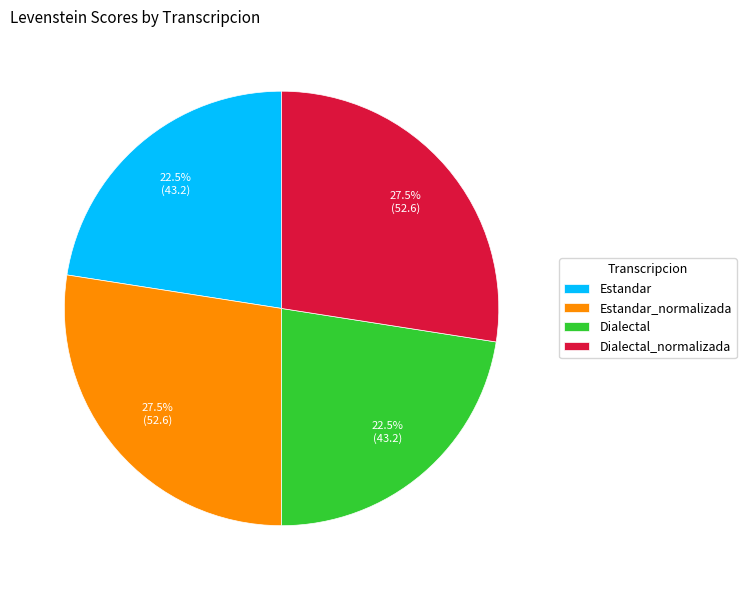

Combined, what portion of the pie is Dialectal and Estandar_normalizada?

50.0%